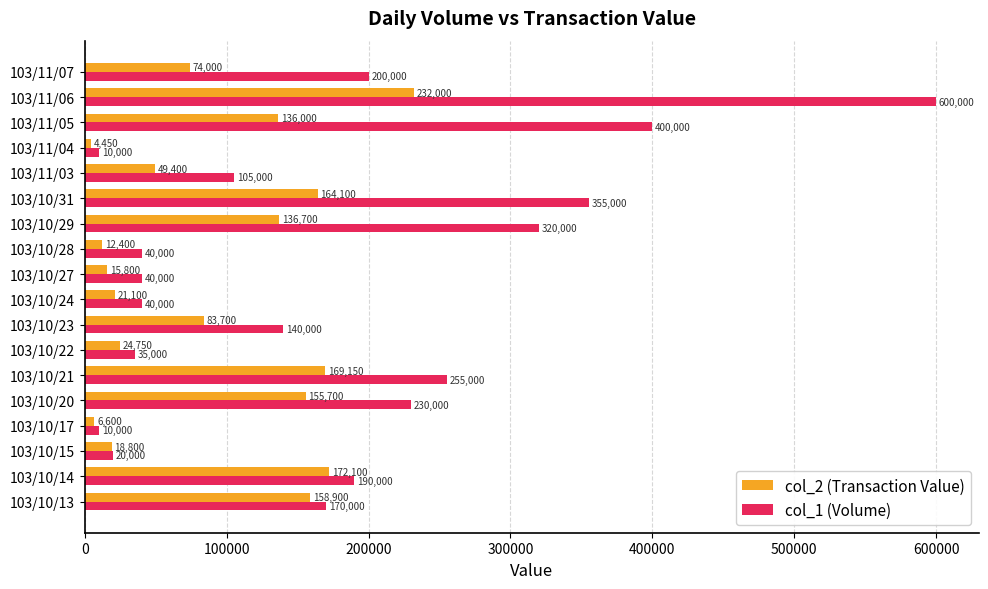

The value of col_1 (Volume) at 103/11/06 is 356103. True or false?

False